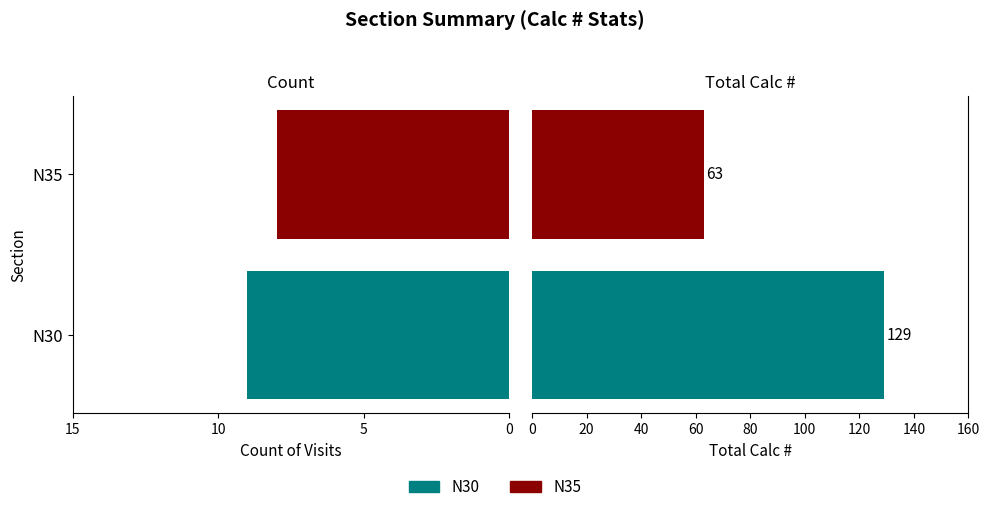

How many categories are shown in the chart?

2